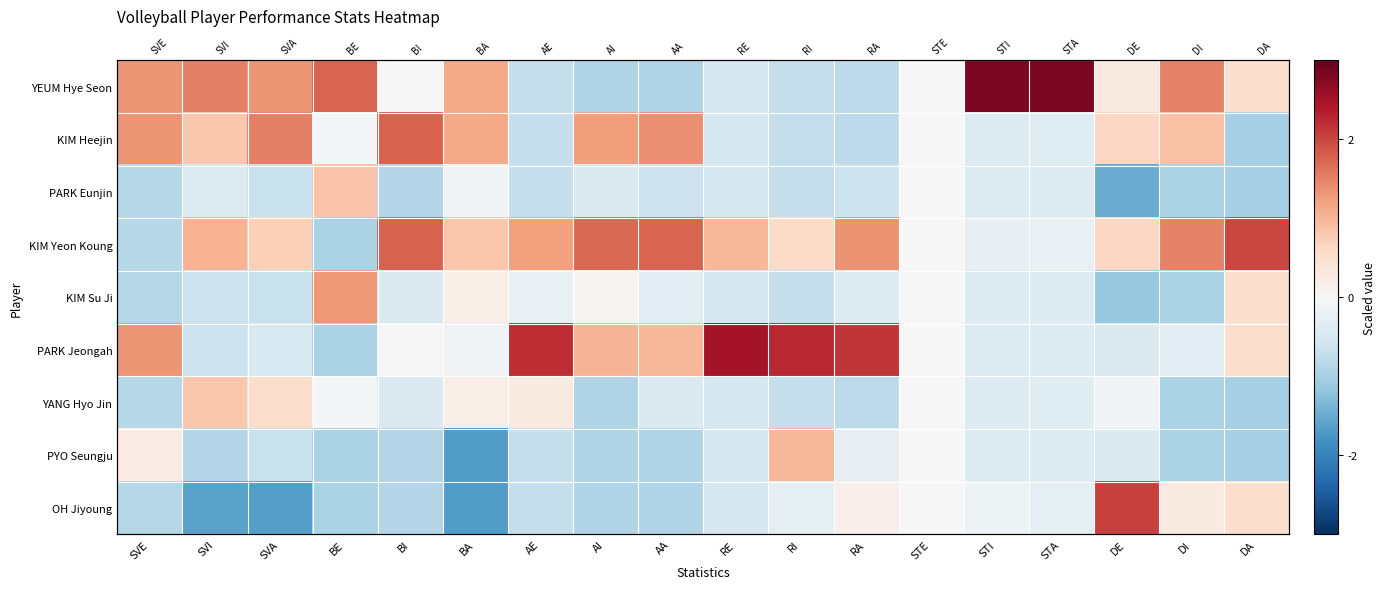

At which label is KIM Su Ji closest to 0?

STE